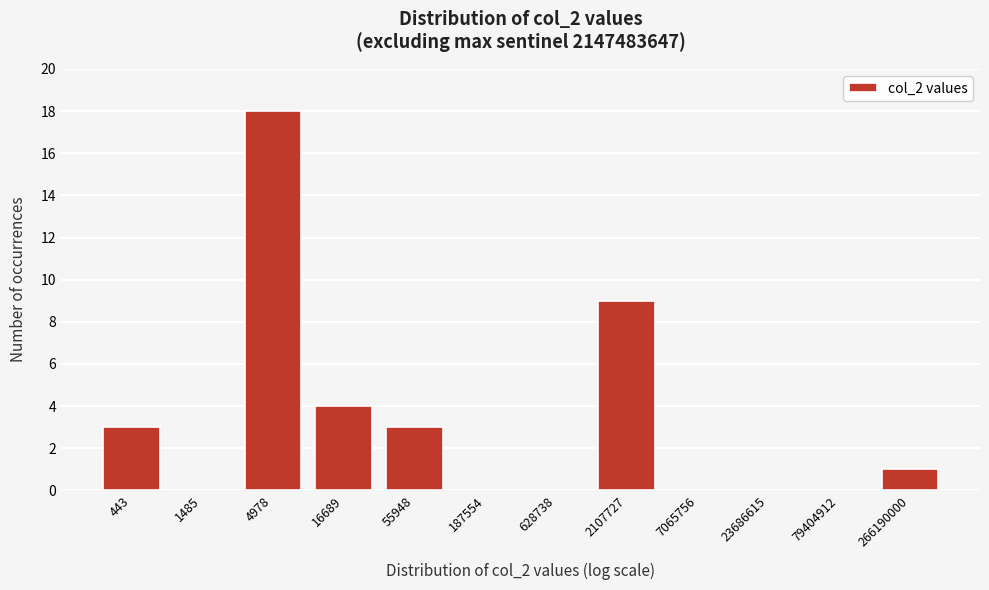

Reading left to right, transcribe all the data shown in this chart.

443=3	1485=0	4978=18	16689=4	55948=3	187554=0	628738=0	2107727=9	7065756=0	23686615=0	79404912=0	266190000=1